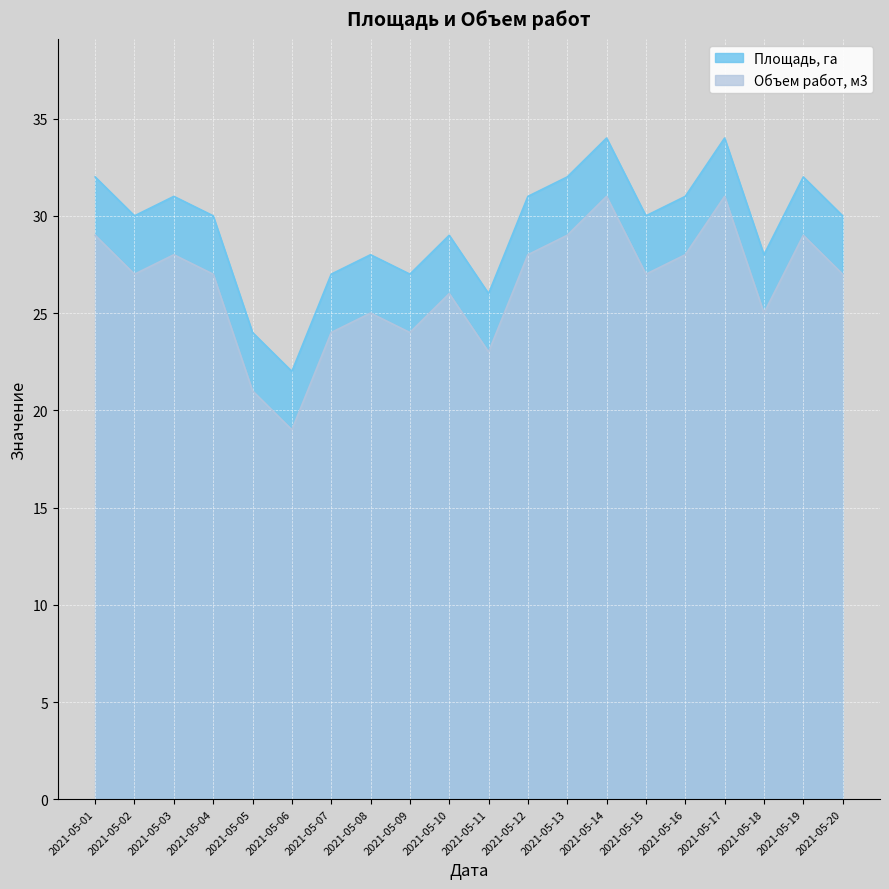

How many series are shown in this chart?

2